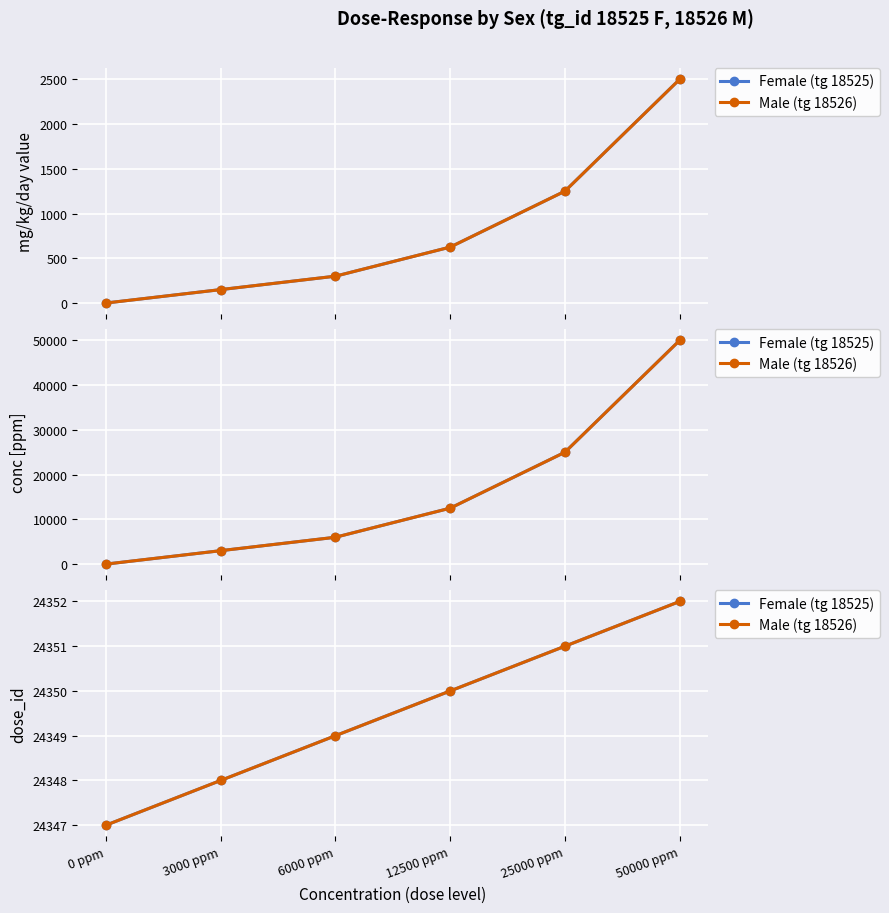

How many lines are shown in the chart?

2